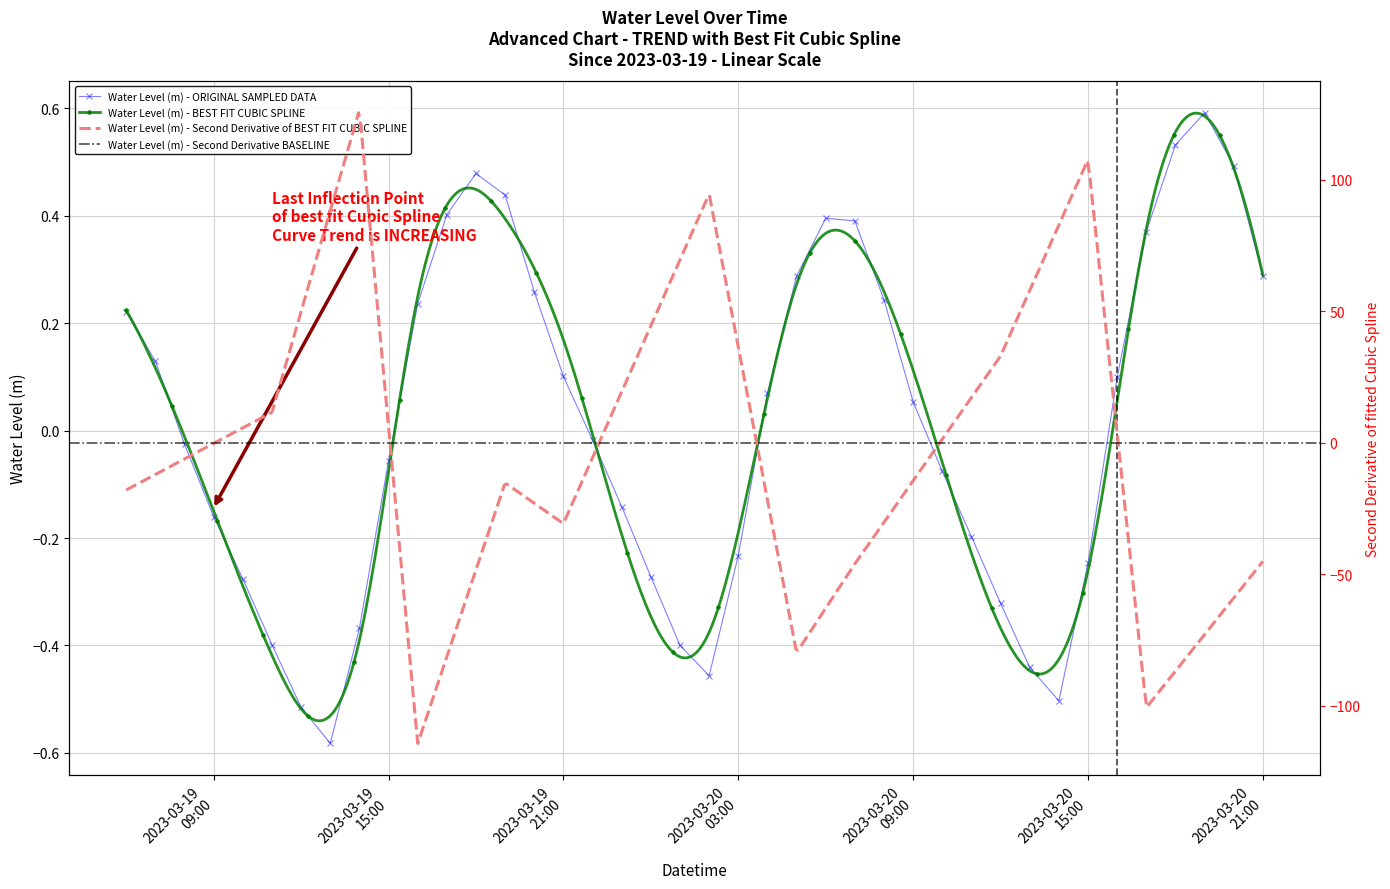

What is the change in value from 2023-03-19 14:00:00 to 2023-03-20 10:00:00?

+0.3